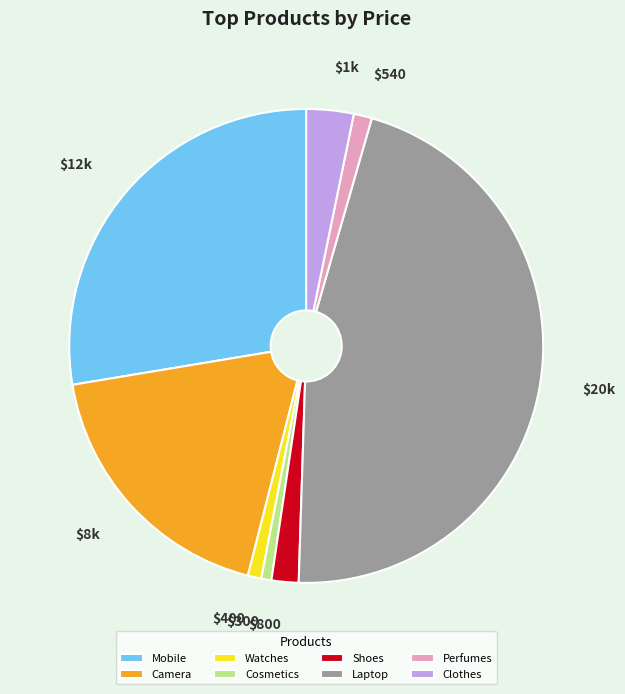

Does Cosmetics represent more than half of the total?

No